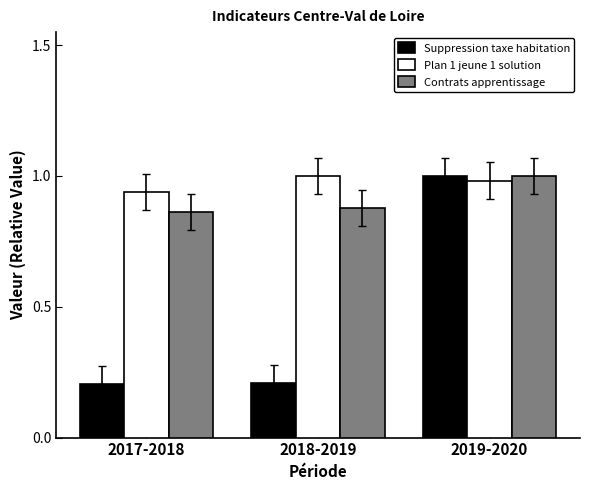

Which series has the largest range (max minus min)?

Suppression taxe habitation